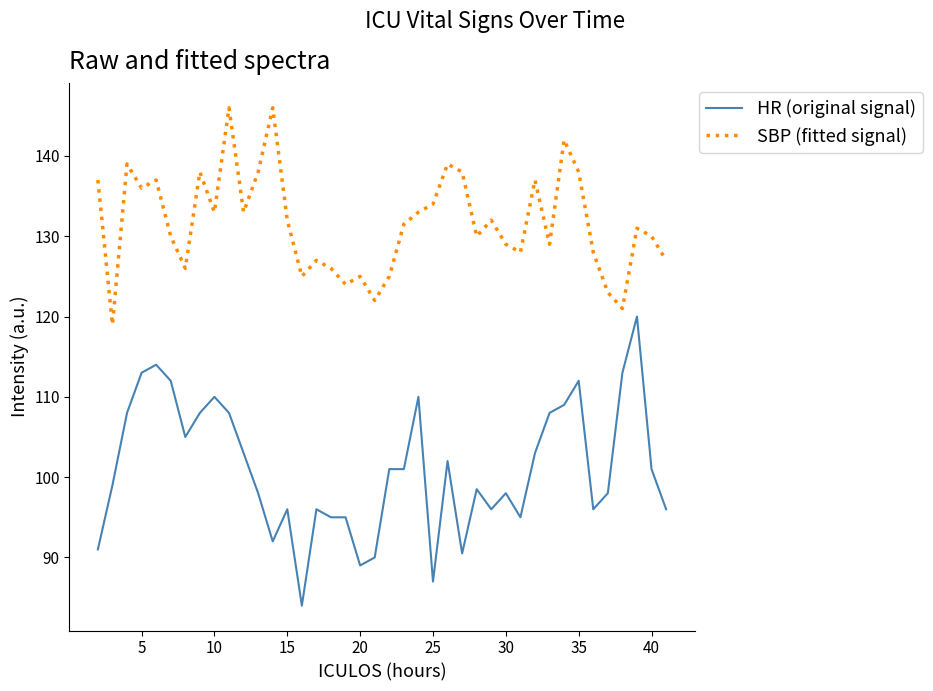

Which series has the widest spread of values?

HR (original signal)